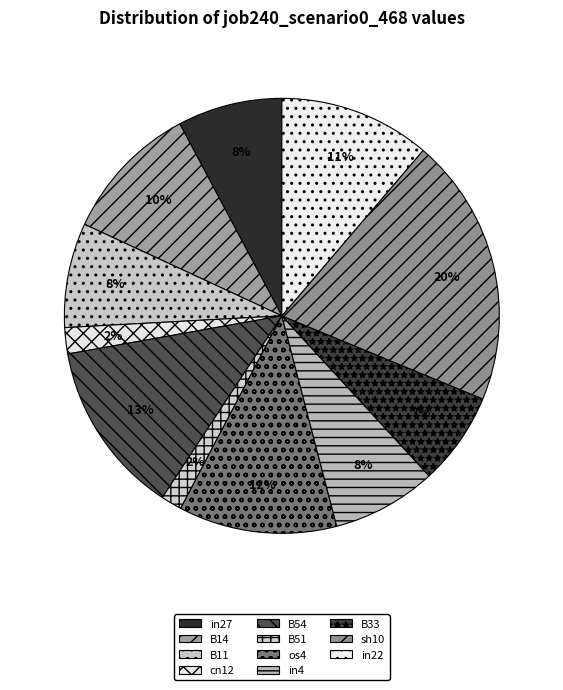

How many segments does this pie chart have?

11